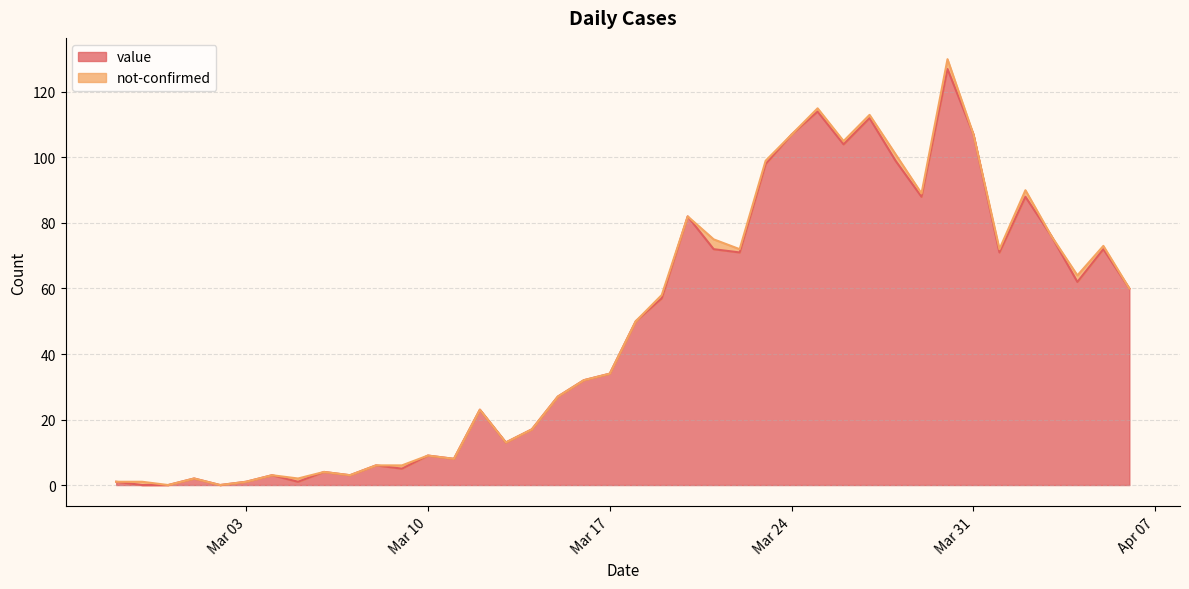

Count the number of values greater than 50.

19